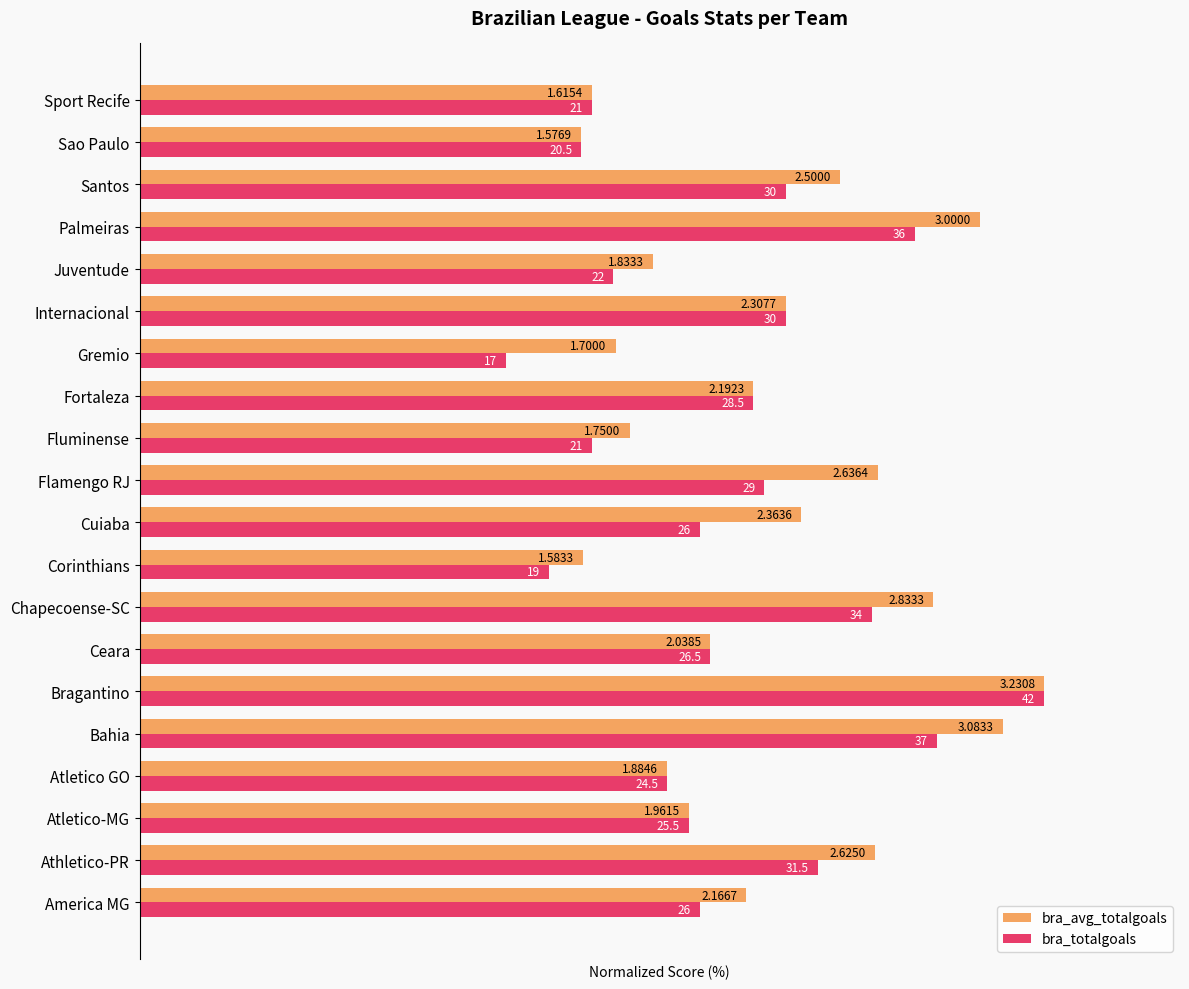

What are all the series names shown in the legend?

bra_avg_totalgoals, bra_totalgoals